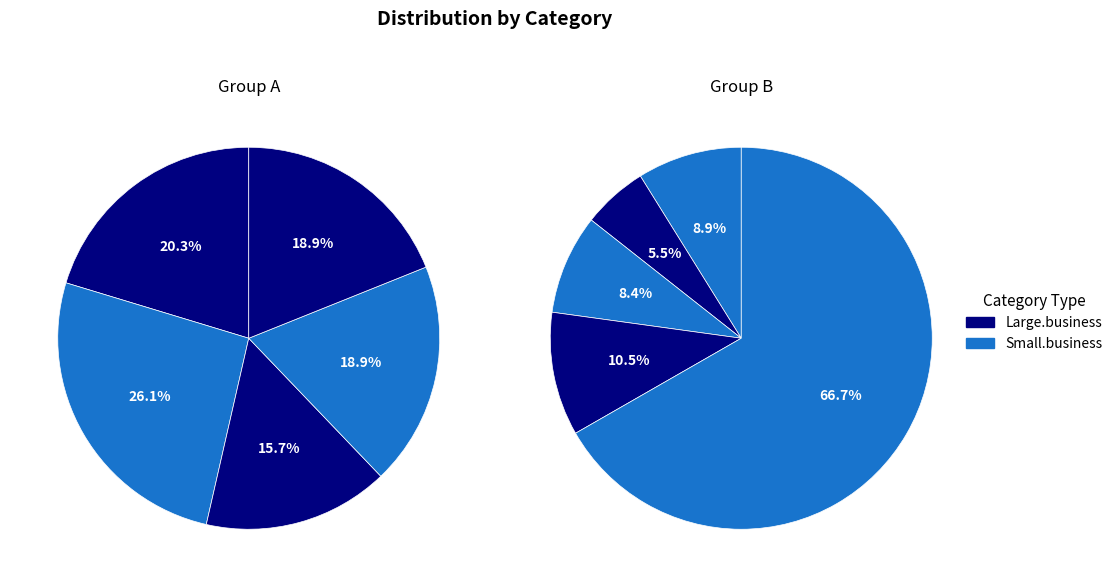

Does 6 account for over 50% of the chart?

No